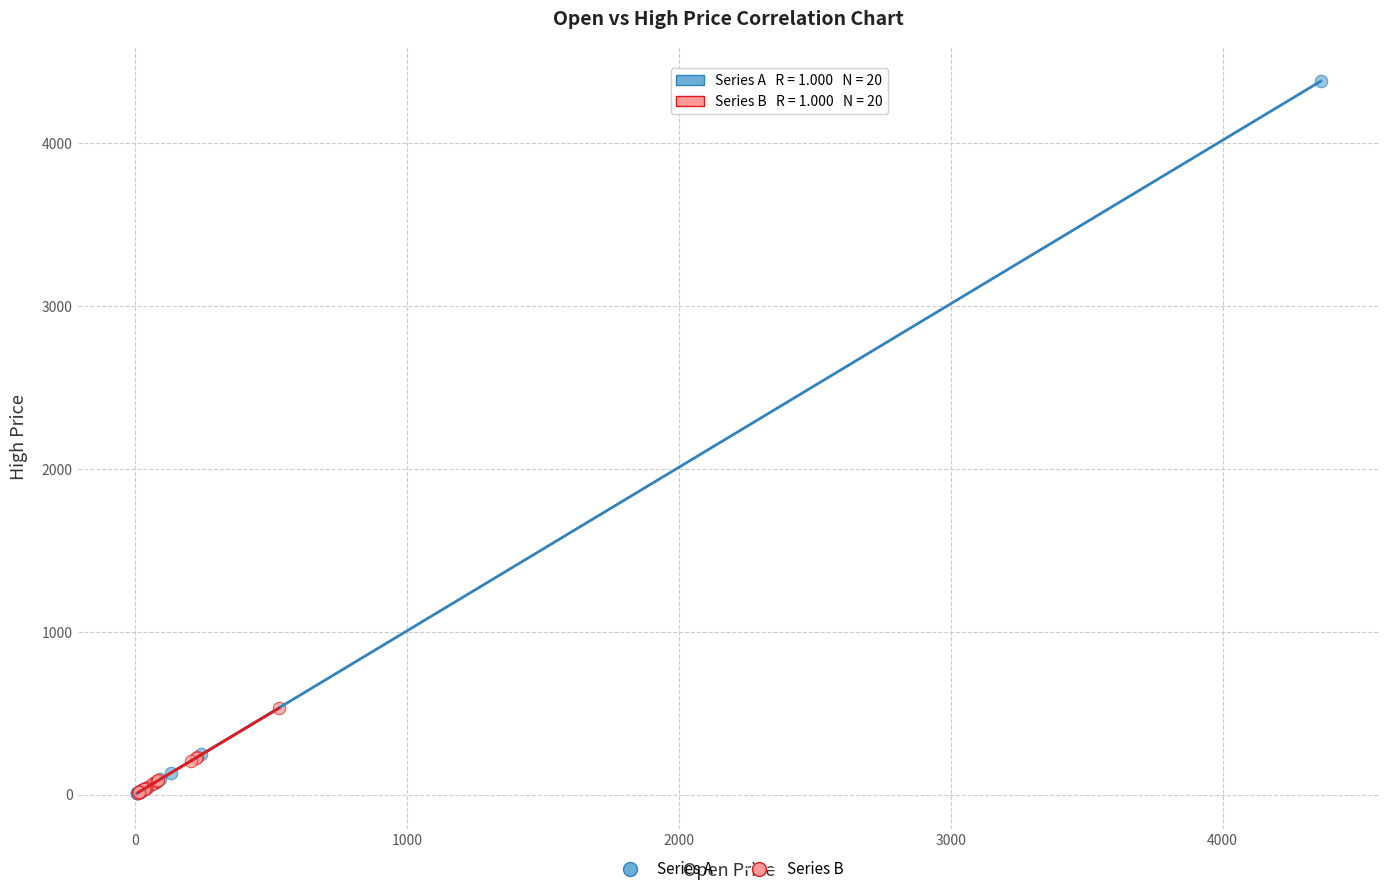

Which series contains the highest Y value?

Series A